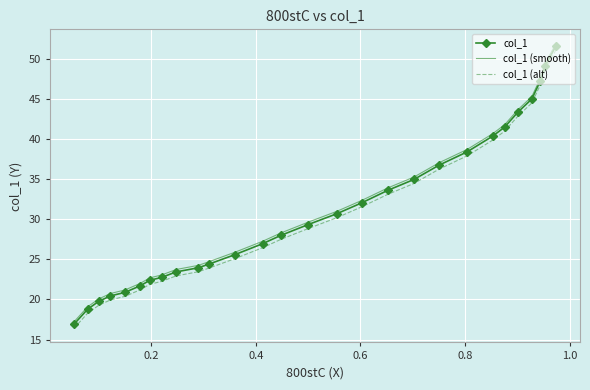

The value of col_1 at 0.4 is 11.8. True or false?

False